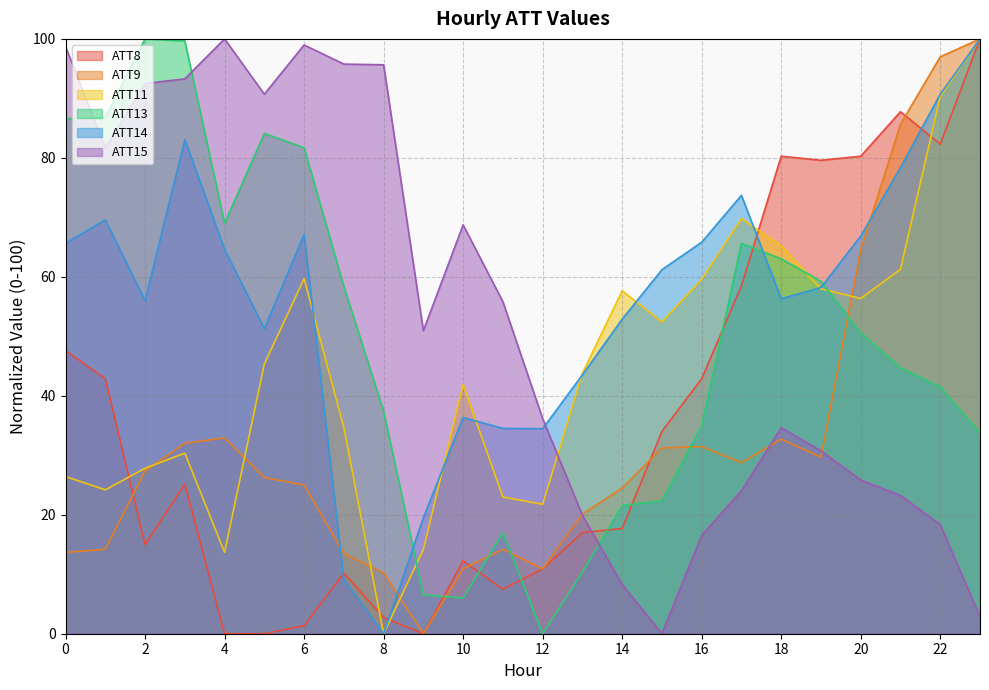

True or false: ATT11 has more than 0 points higher than both neighbors.

True